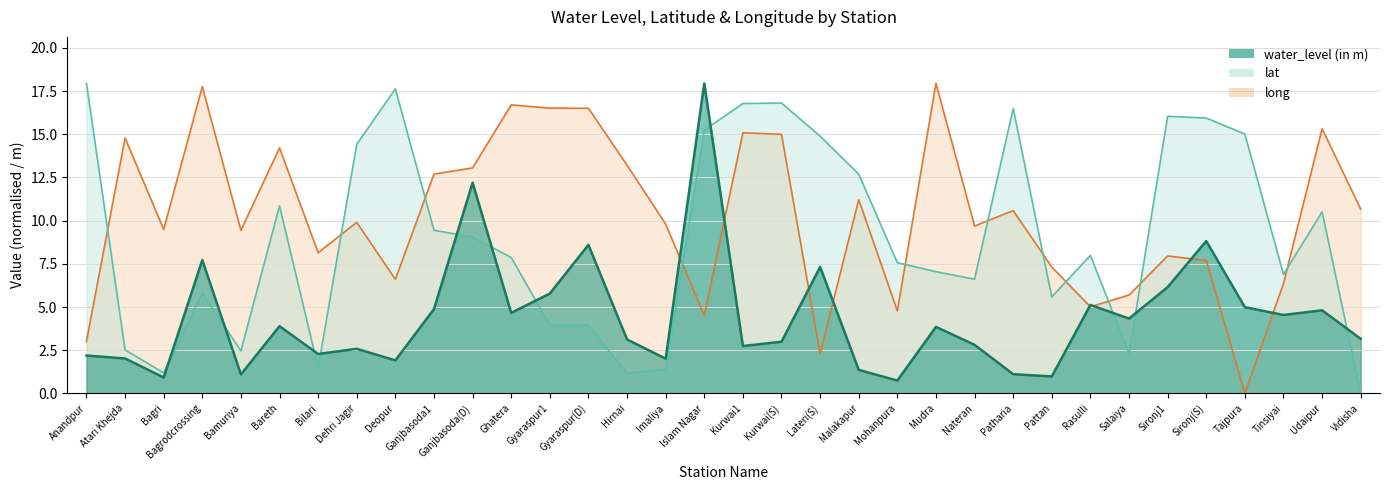

List the series in order of their peak value, lowest first.

water_level (in m), lat, long